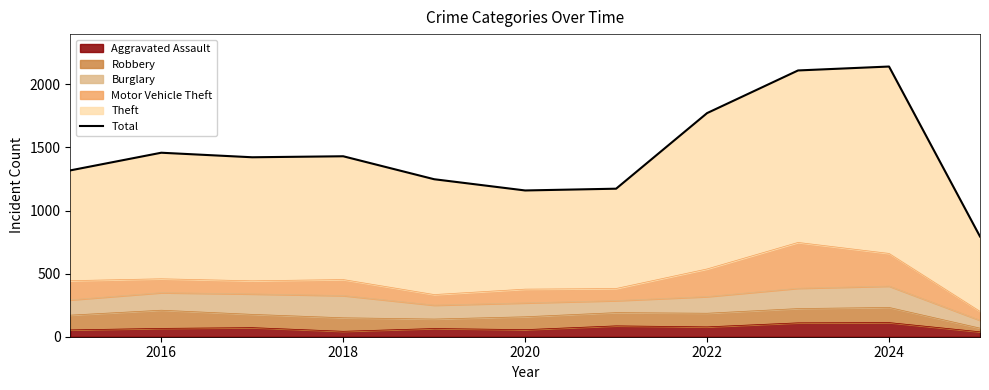

The chart shows a value of 1772 at 2022. True or false?

True